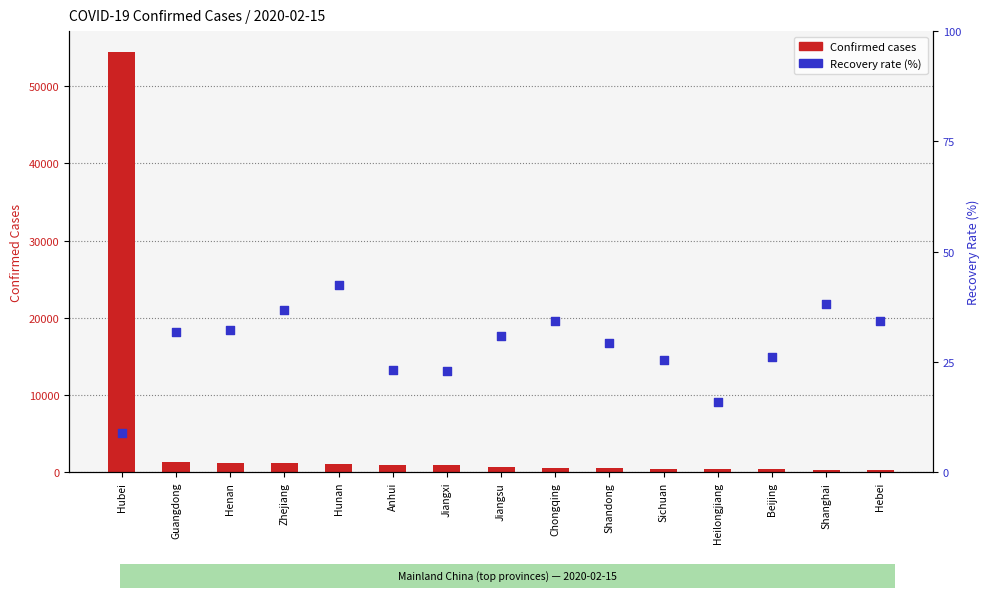

Is the value of Recovery rate (%) at Zhejiang greater than the value of Confirmed cases at Jiangxi?

No